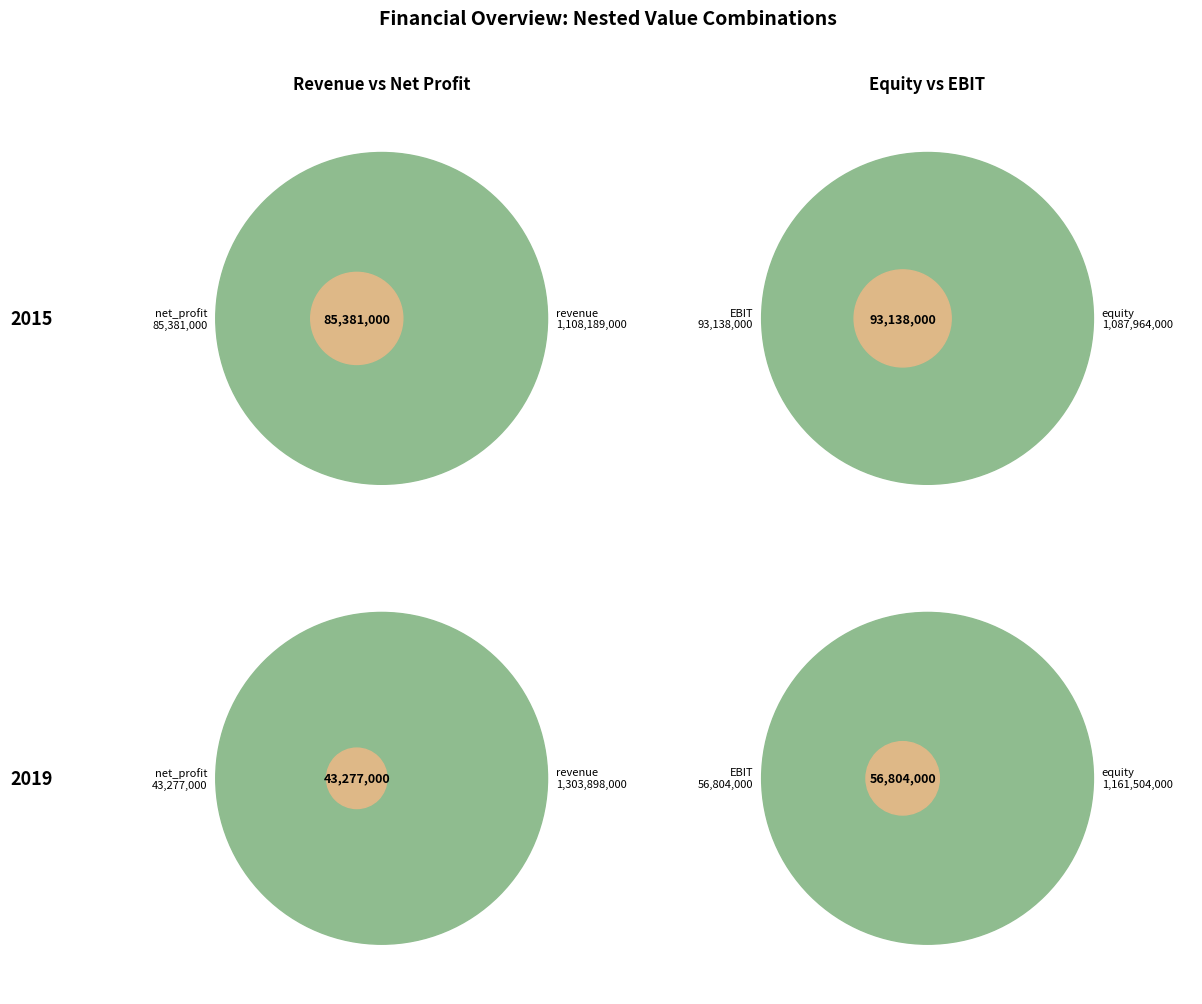

To the nearest percent, what is the average slice percentage?

25%